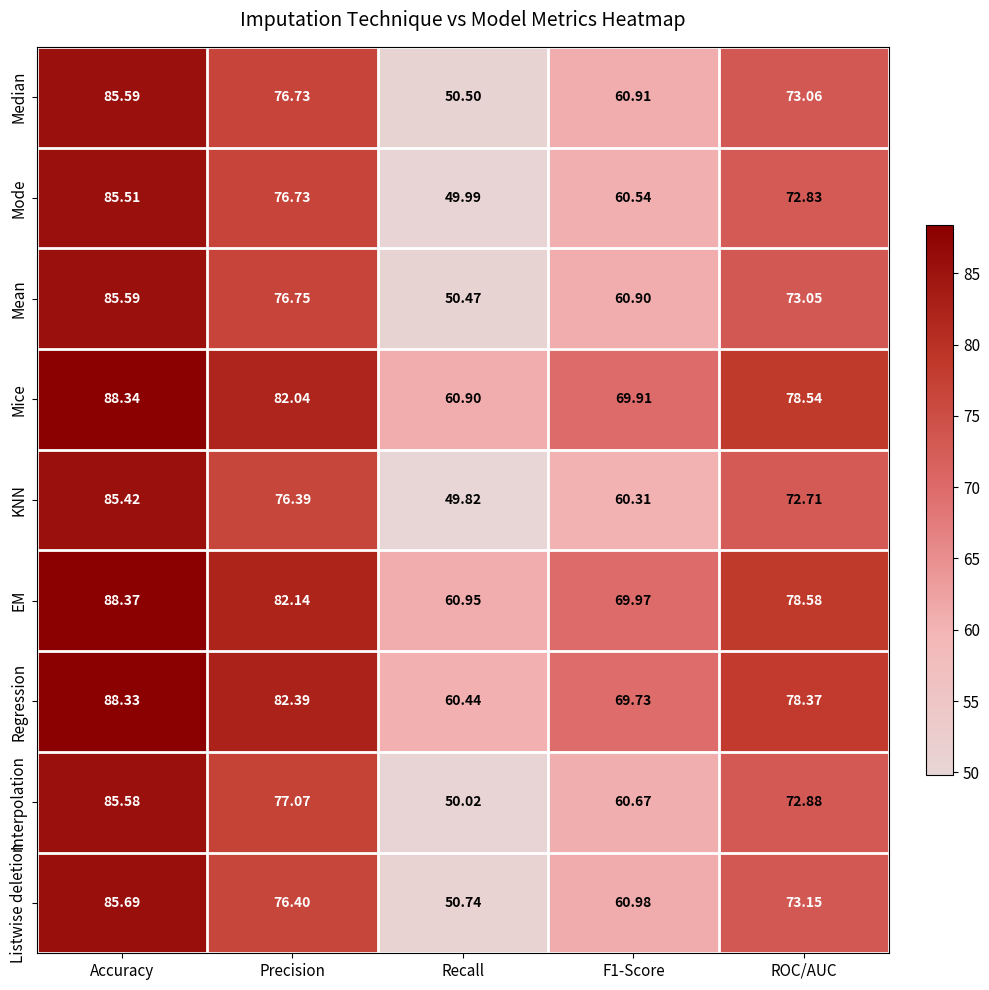

Which series has the widest spread of values?

KNN